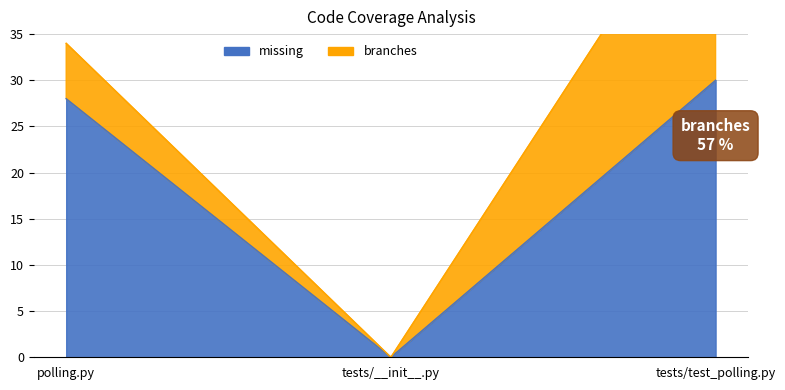

What value does the data have at tests/test_polling.py, to the nearest 5?

30